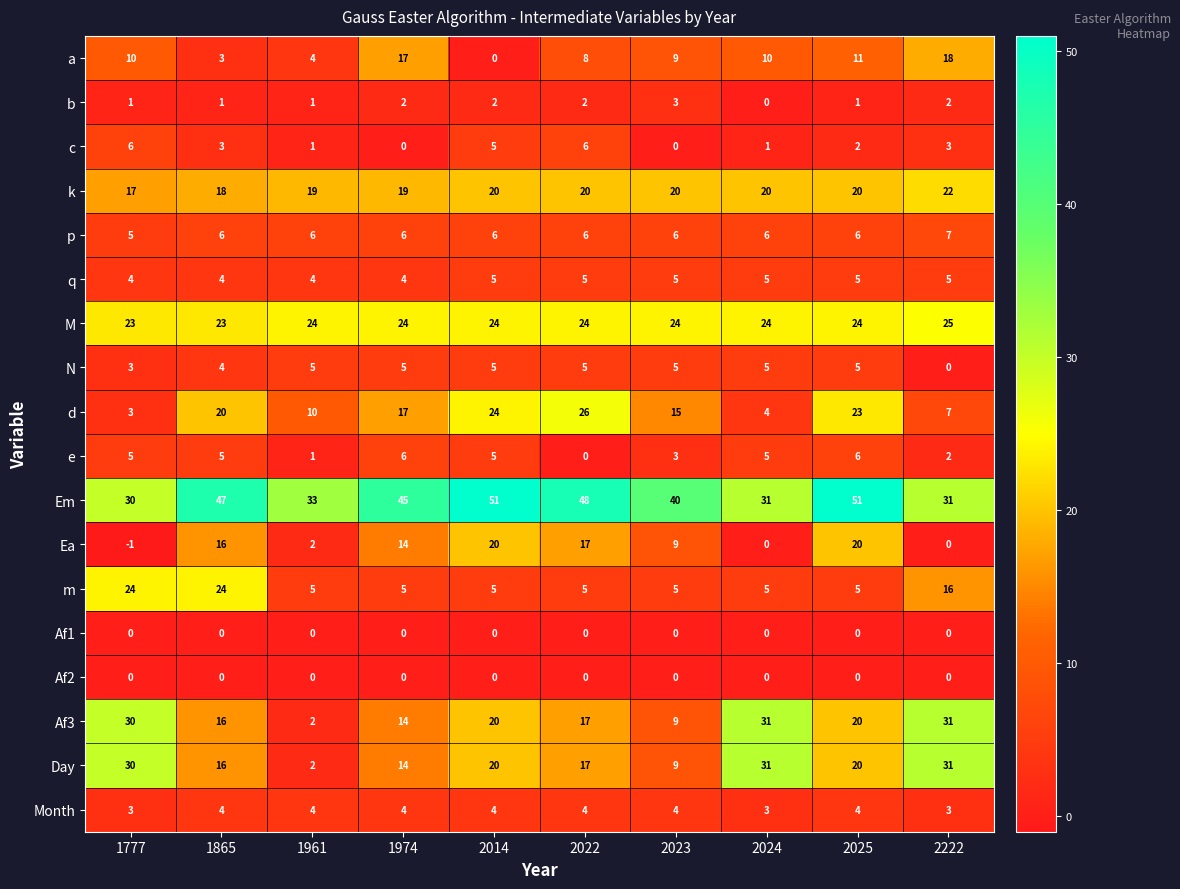

What is the maximum value shown in the chart?

51